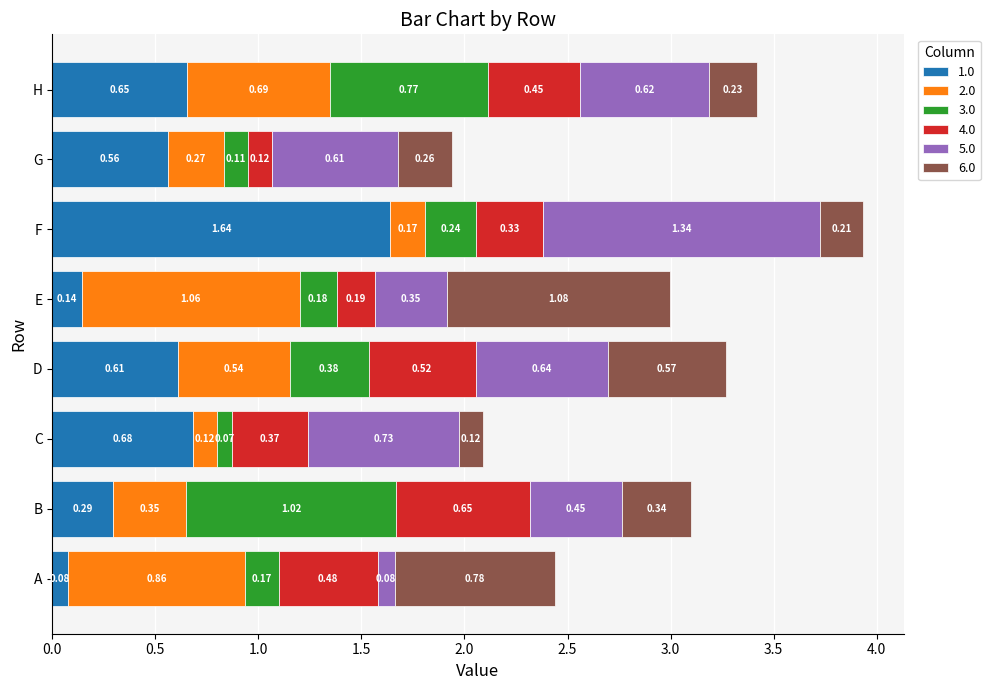

At which label does 1.0 reach its minimum?

A